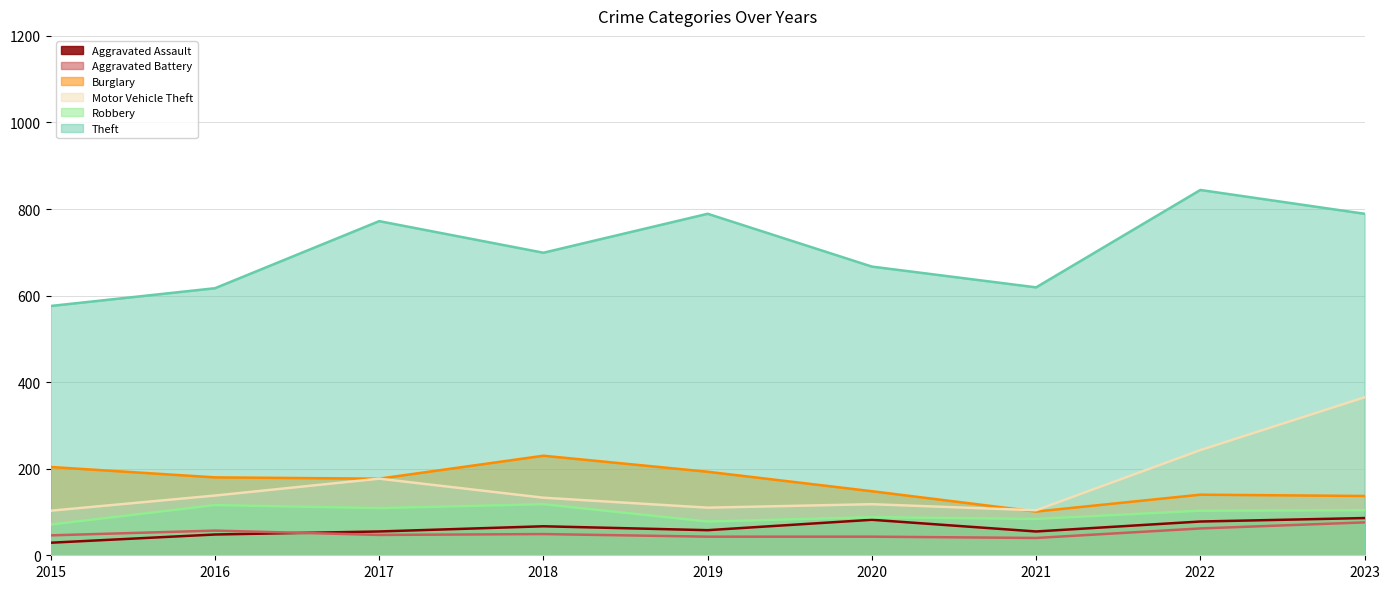

What is the maximum value for Motor Vehicle Theft?

365